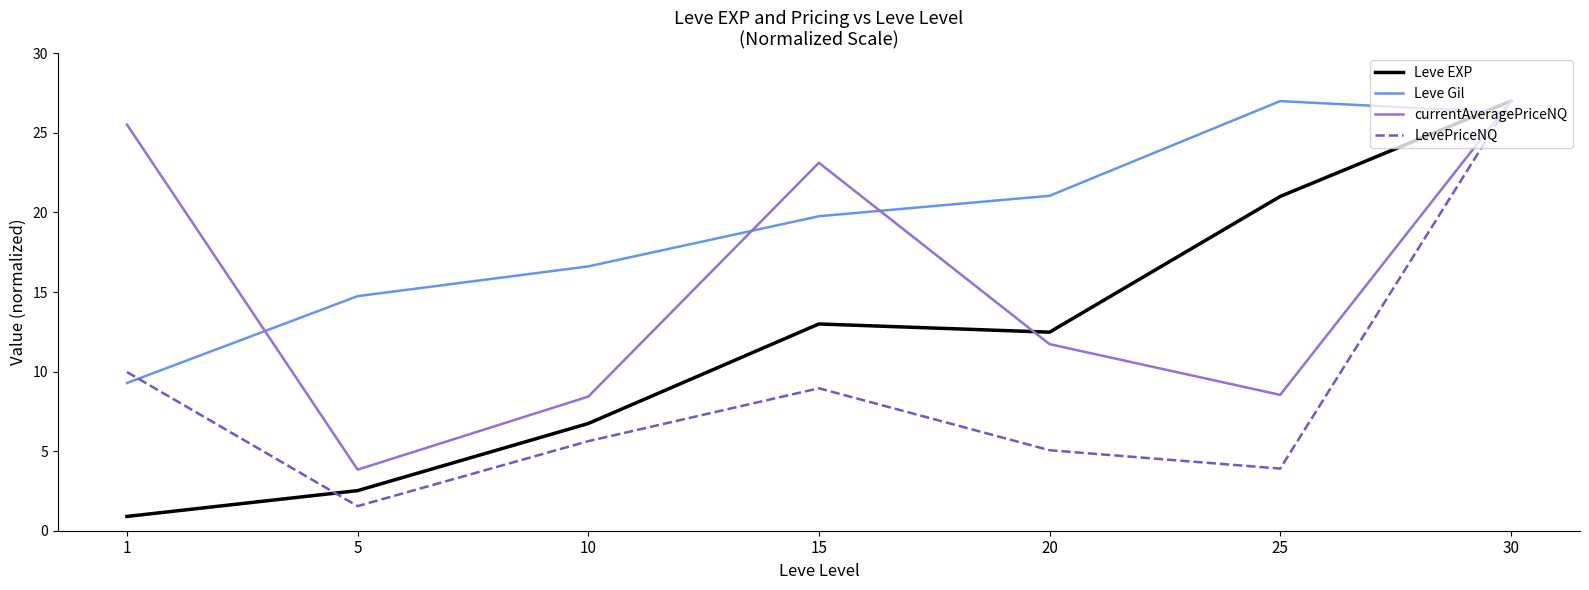

What is the average value of the currentAveragePriceNQ series?

15.5